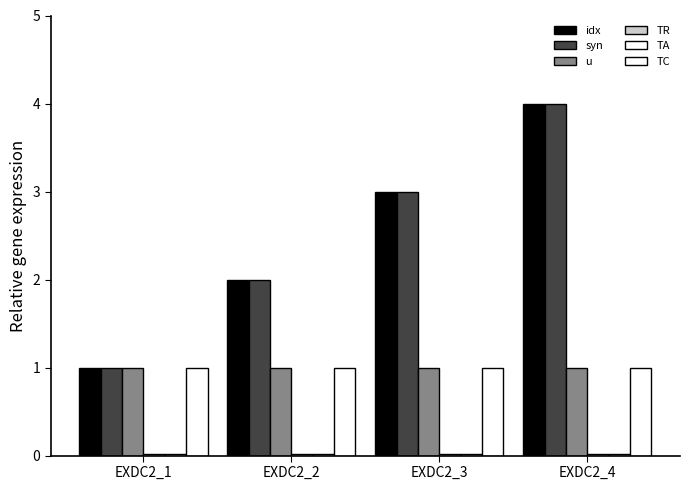

At which category does the chart reach its peak across all series?

EXDC2_4